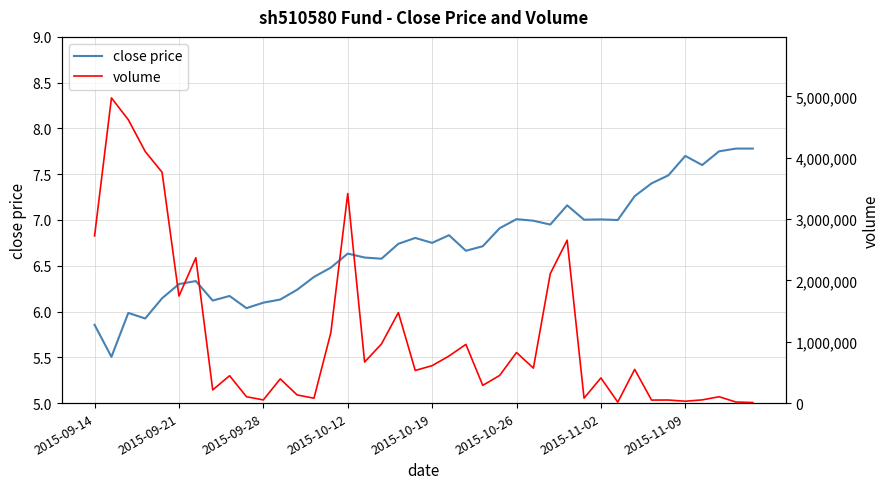

True or false: close price and volume intersect in this chart.

False